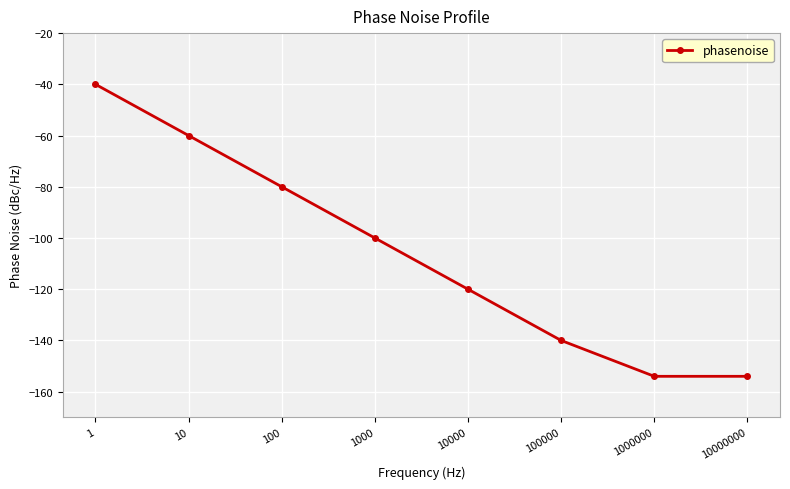

Reading left to right, list all the values displayed in this chart.

1=-40	10=-60	100=-80	1000=-100	10000=-120	100000=-140	1000000=-154	10000000=-154